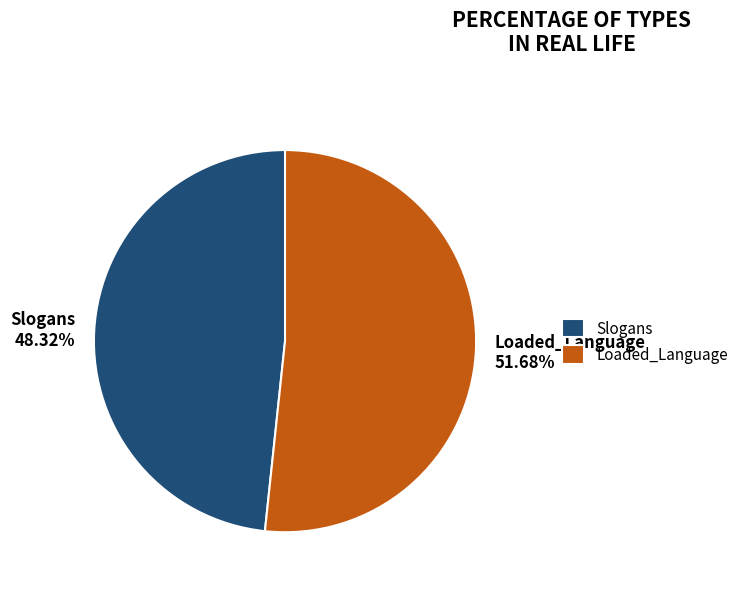

Do Slogans and Loaded_Language together represent more than half of the pie?

Yes